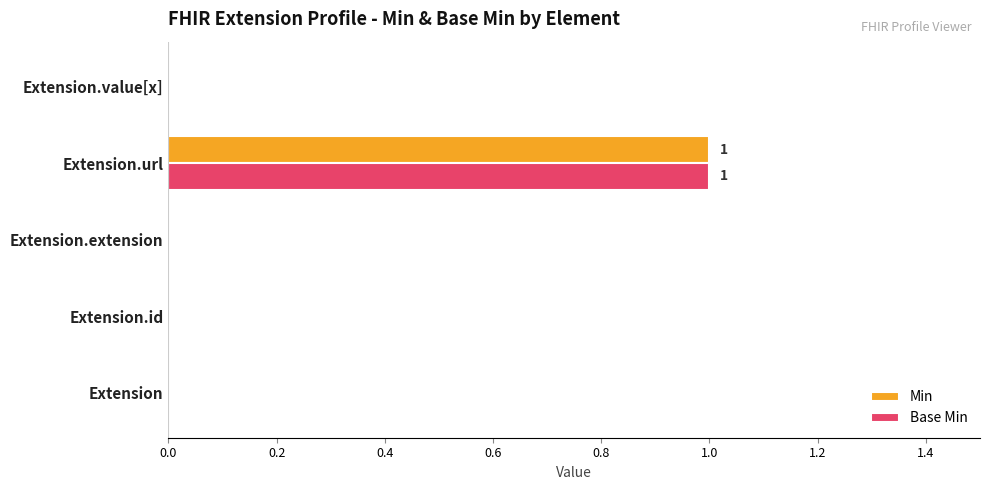

At which category is the sum across all series the highest?

Extension.url